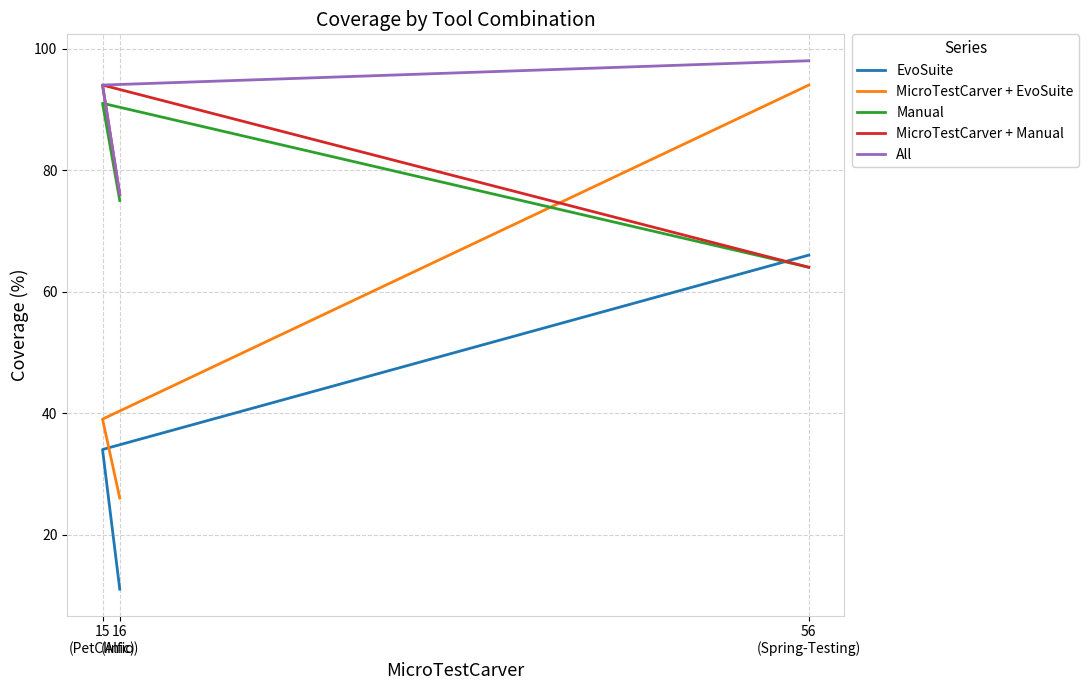

What is the sum of the All values at 16
(Alfio) and 56
(Spring-Testing)?

174